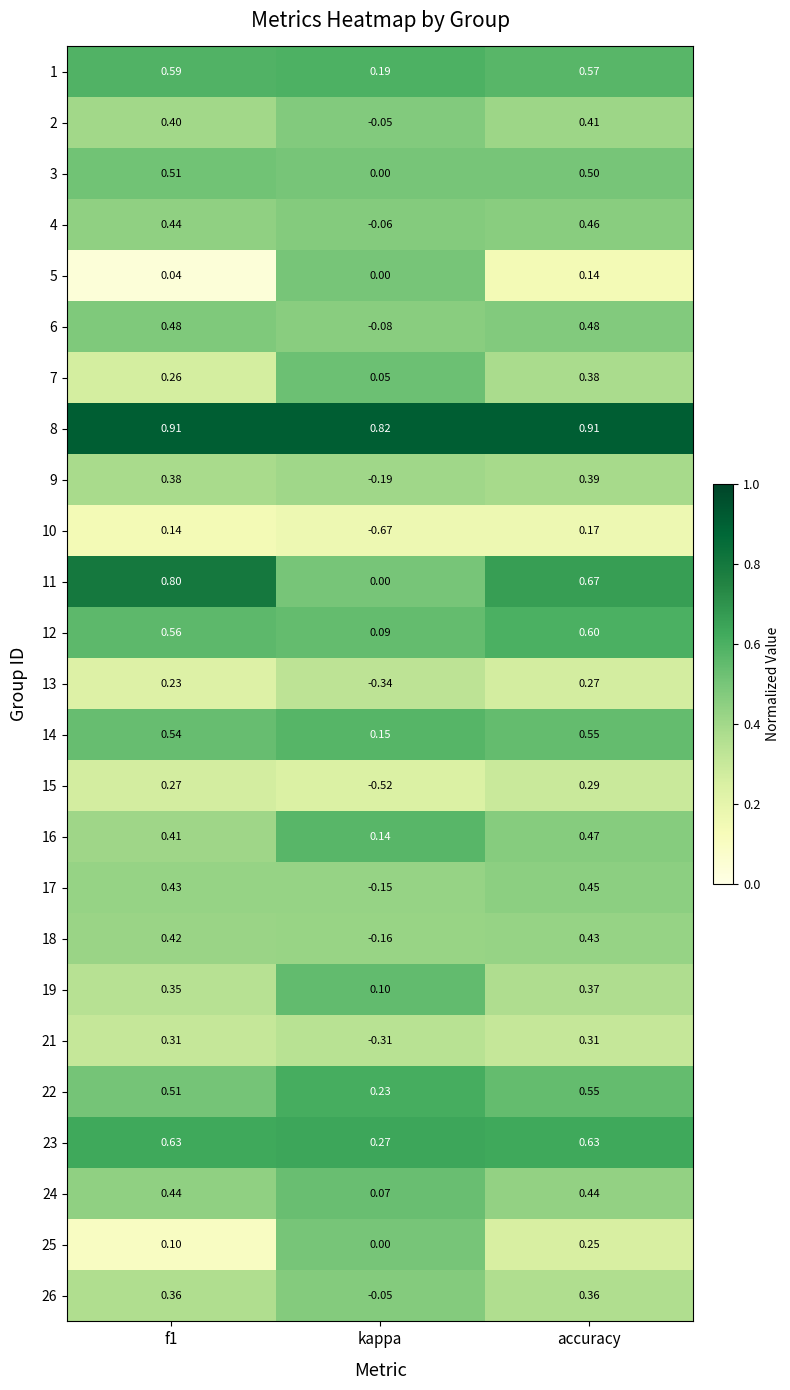

What is the spread (max minus min) of values at accuracy?

0.8